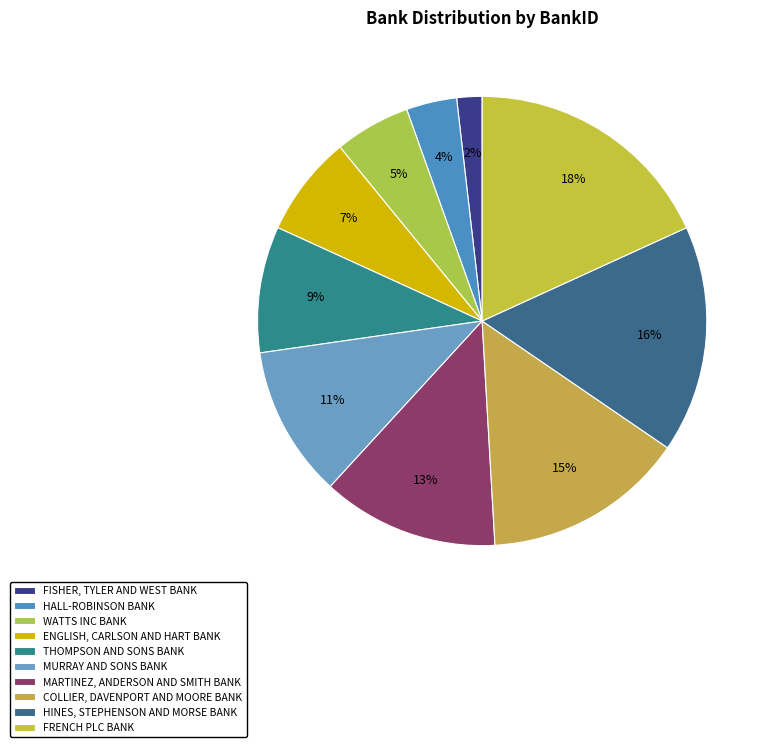

Rank the categories by value from highest to lowest.

FRENCH PLC BANK, HINES, STEPHENSON AND MORSE BANK, COLLIER, DAVENPORT AND MOORE BANK, MARTINEZ, ANDERSON AND SMITH BANK, MURRAY AND SONS BANK, THOMPSON AND SONS BANK, ENGLISH, CARLSON AND HART BANK, WATTS INC BANK, HALL-ROBINSON BANK, FISHER, TYLER AND WEST BANK